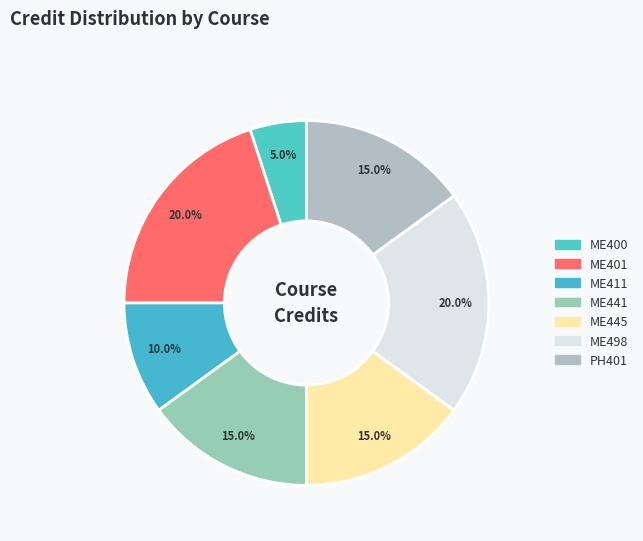

What portion of the pie excludes ME401?

80.0%